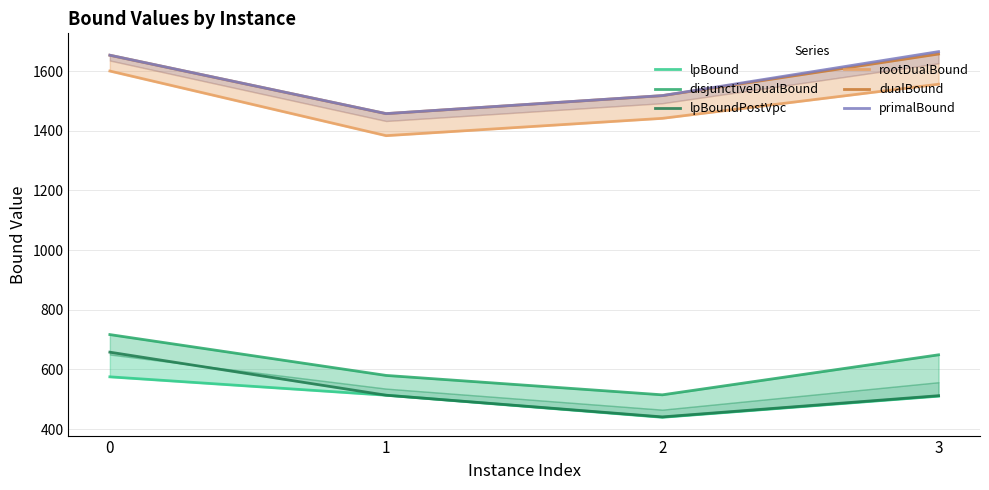

Which series has the largest range (max minus min)?

lpBoundPostVpc